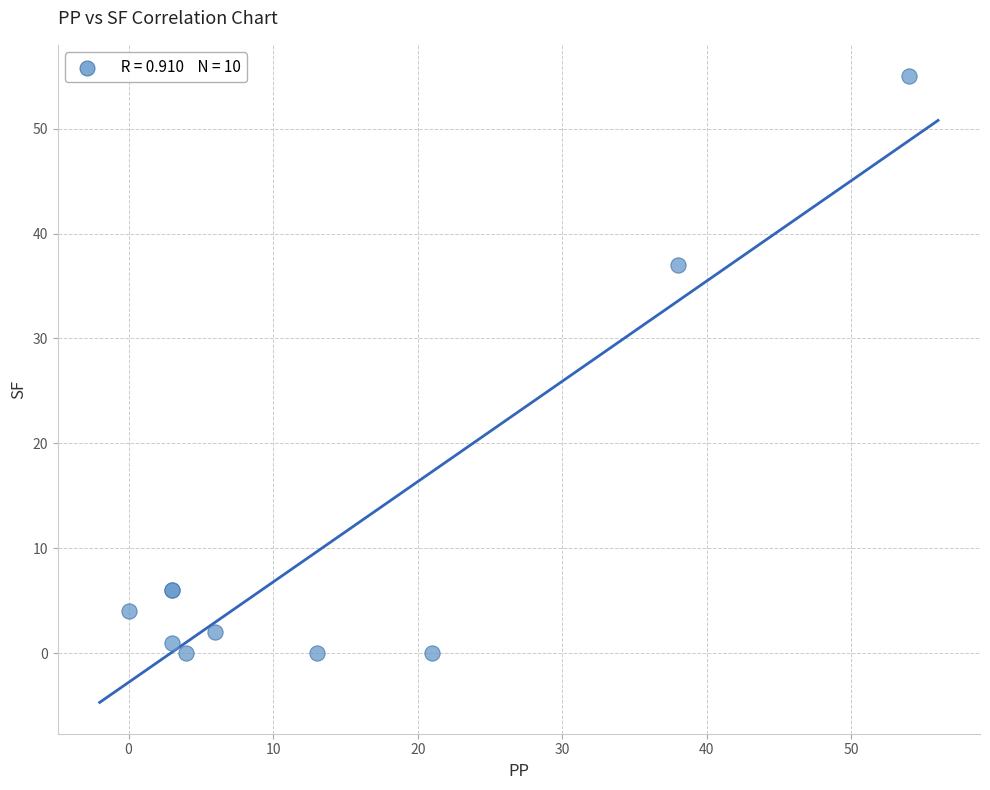

What Y value in the scatter plot is closest to 27?

37